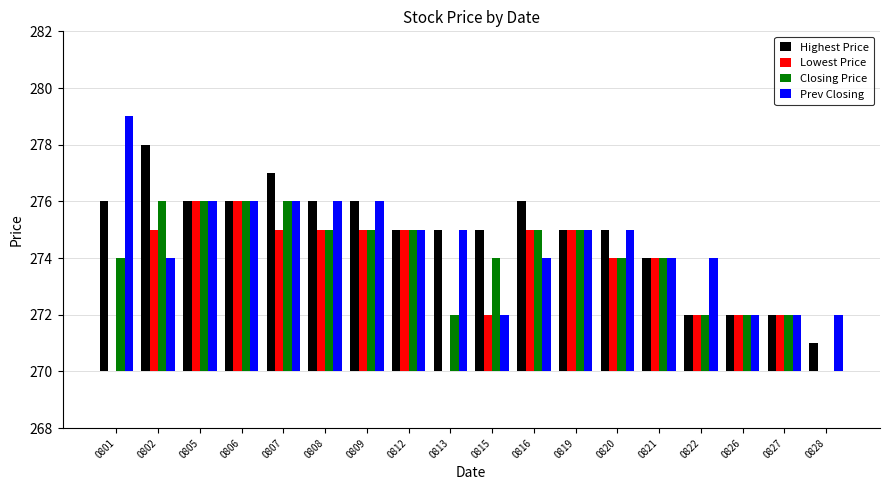

Rank the series by their maximum value, from highest to lowest.

Prev Closing, Highest Price, Lowest Price, Closing Price